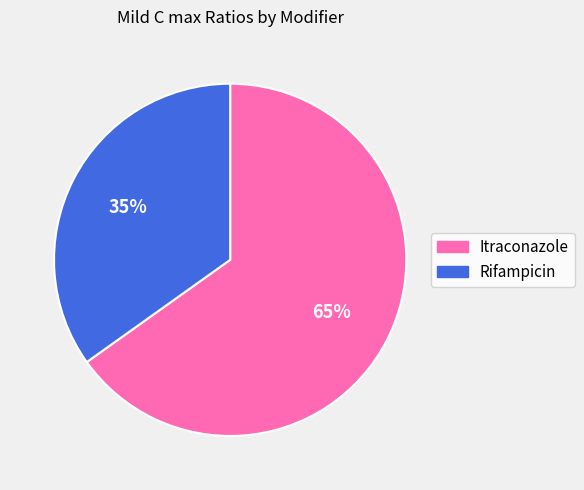

Count the number of slices in the pie.

2